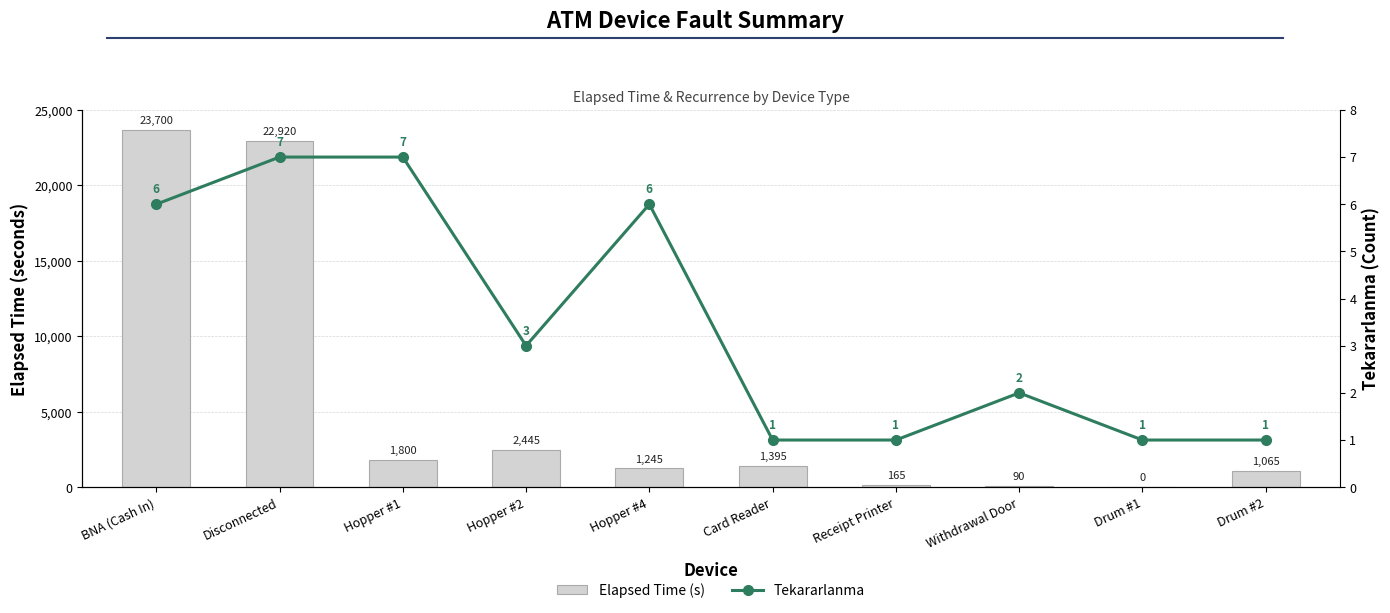

How many values in the Elapsed_time series are below 1395?

5